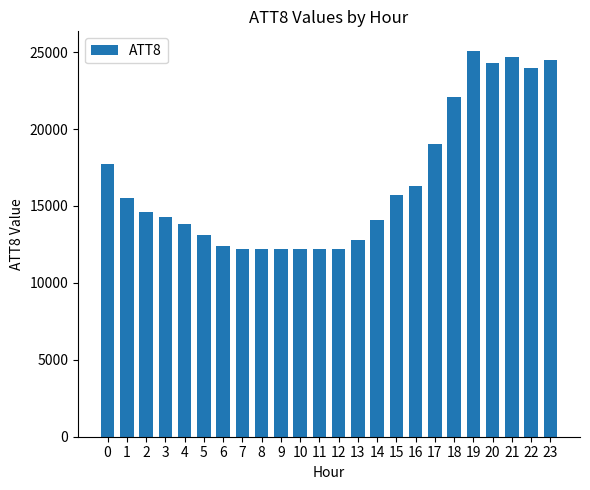

At which label is the value closest to 18650?

17